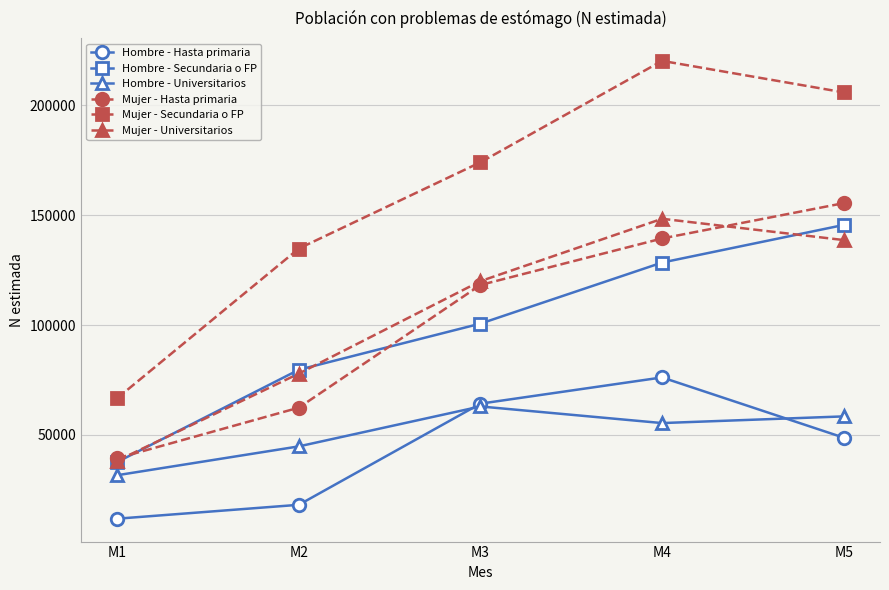

Reading right to left, extract all data points from this chart.

Hombre - Hasta primaria: 48776	76186	64249	18219	11891
Hombre - Secundaria o FP: 145572	128458	100678	79681	37688
Hombre - Universitarios: 58448	55411	62970	44804	31680
Mujer - Hasta primaria: 155498	139425	118258	62431	39391
Mujer - Secundaria o FP: 205922	220261	174097	134847	66728
Mujer - Universitarios: 138706	148390	120001	77937	38284